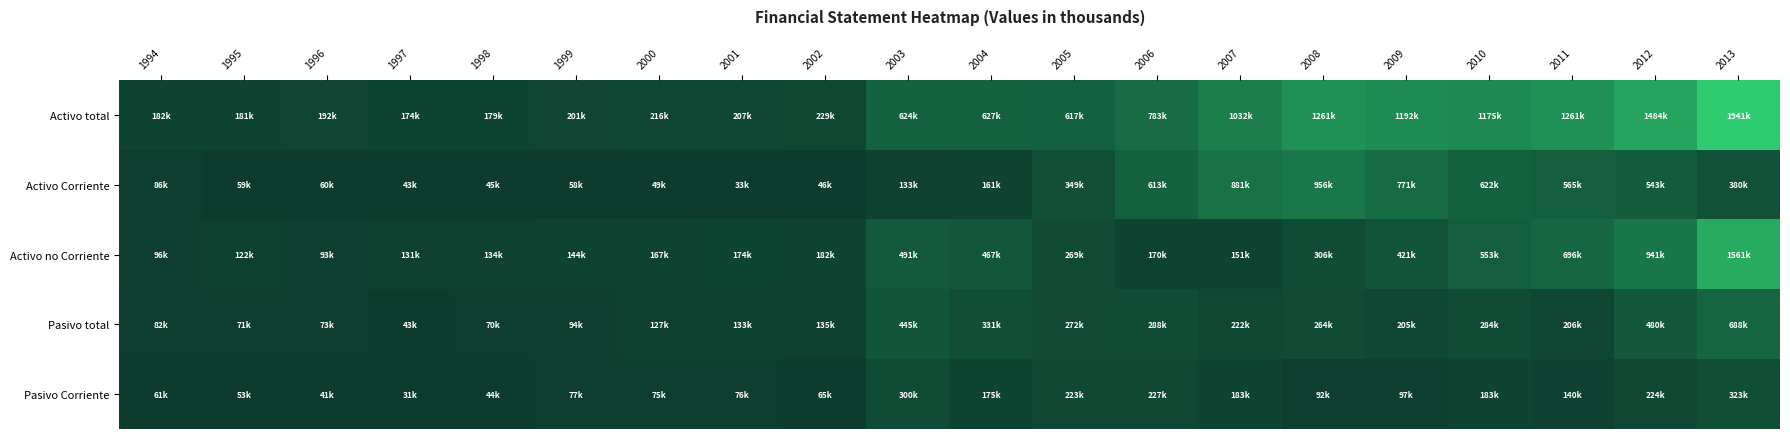

Rank the series at 2003 from highest to lowest value.

Activo total, Activo no Corriente, Pasivo total, Pasivo Corriente, Activo Corriente